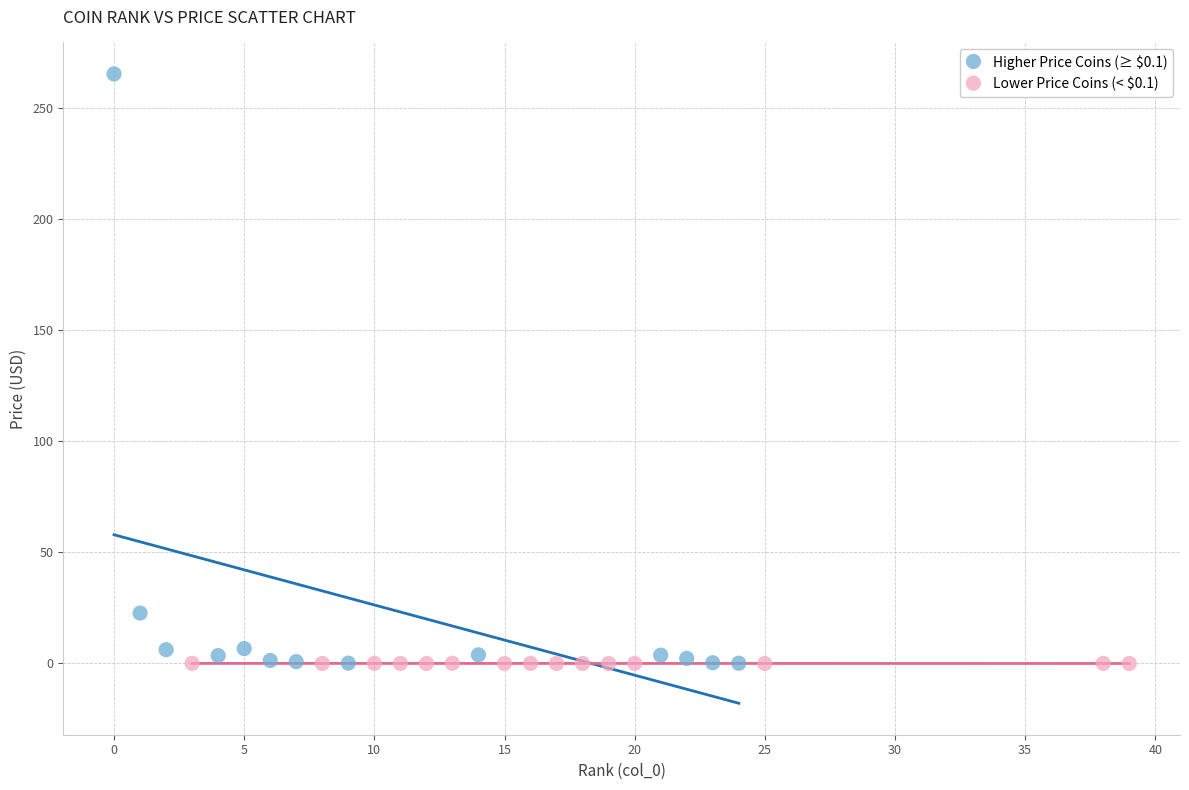

Which series has the largest Y range (max minus min)?

Higher Price Coins (≥ $0.1)